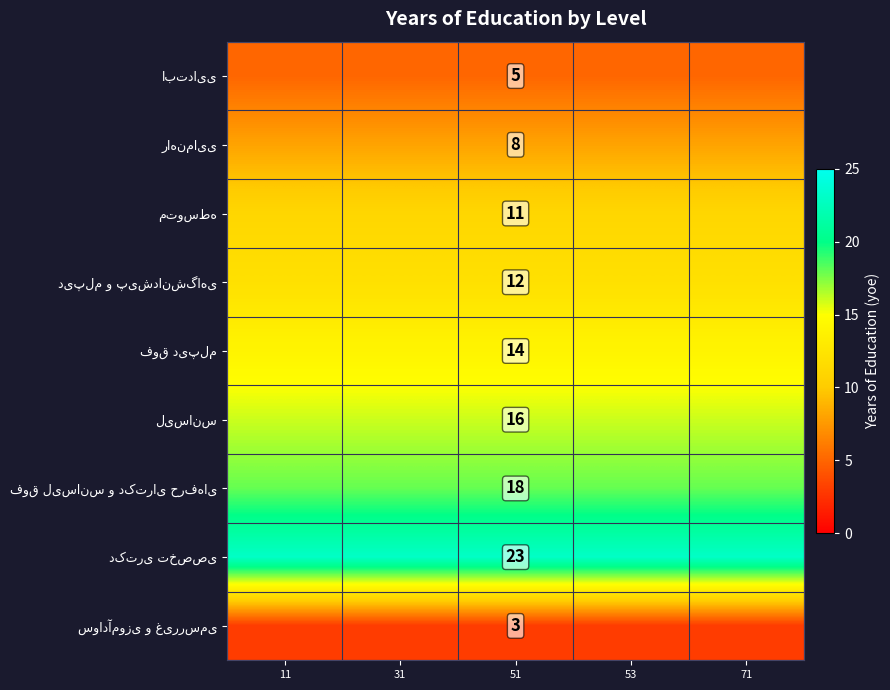

At which category is the sum across all series the highest?

11